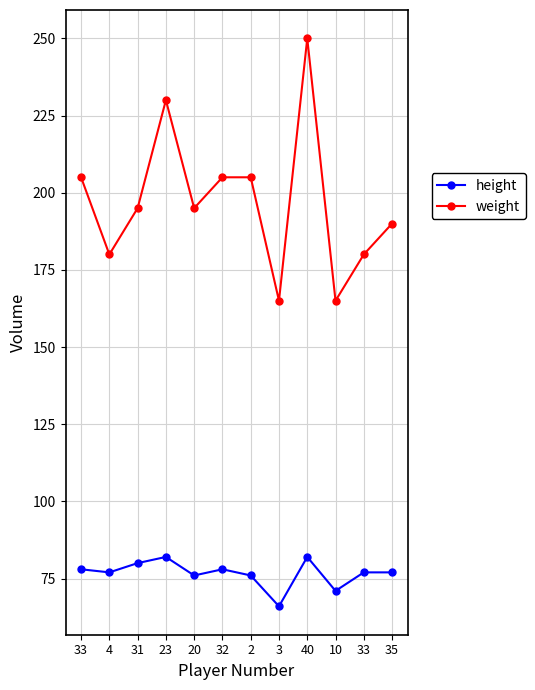

What is the difference between the weight values at 32 and 31?

10